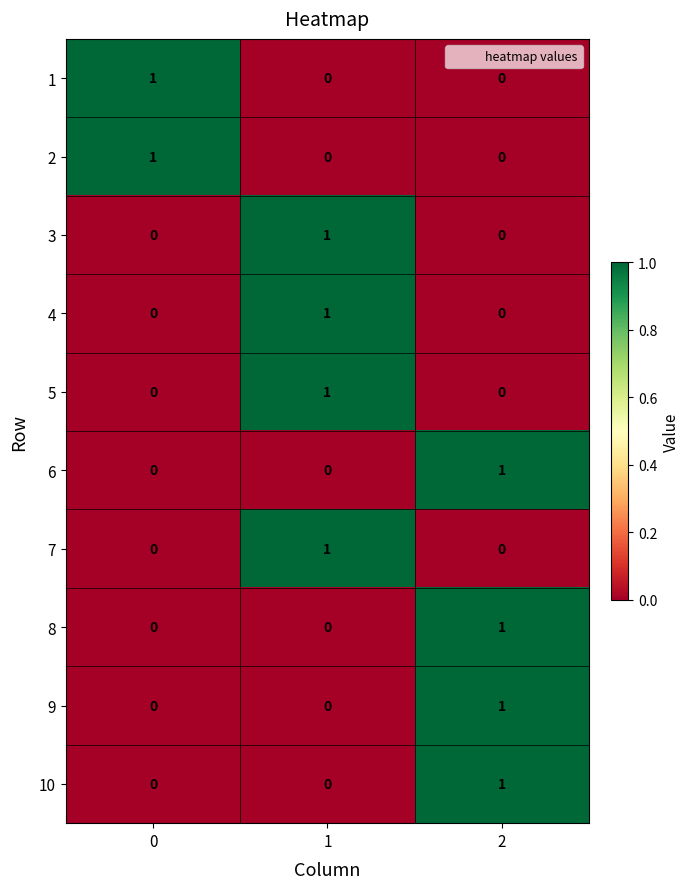

What is the difference between the highest and lowest values at 2?

1